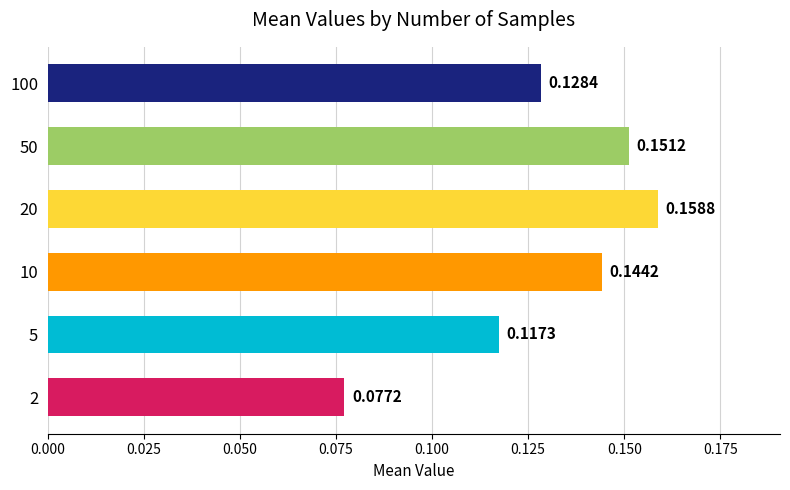

Are the bars horizontal?

Yes